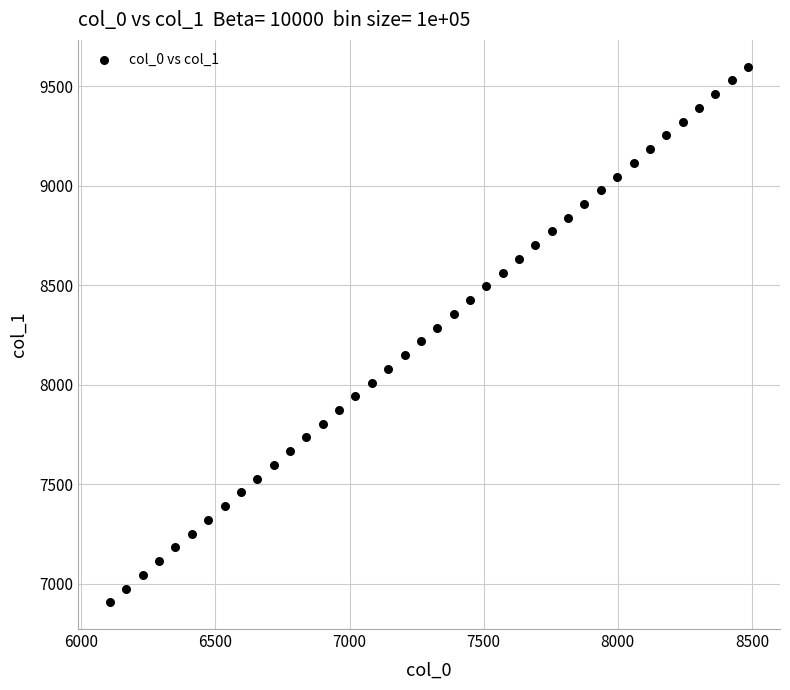

What is the range of X values (max minus min)?

2379